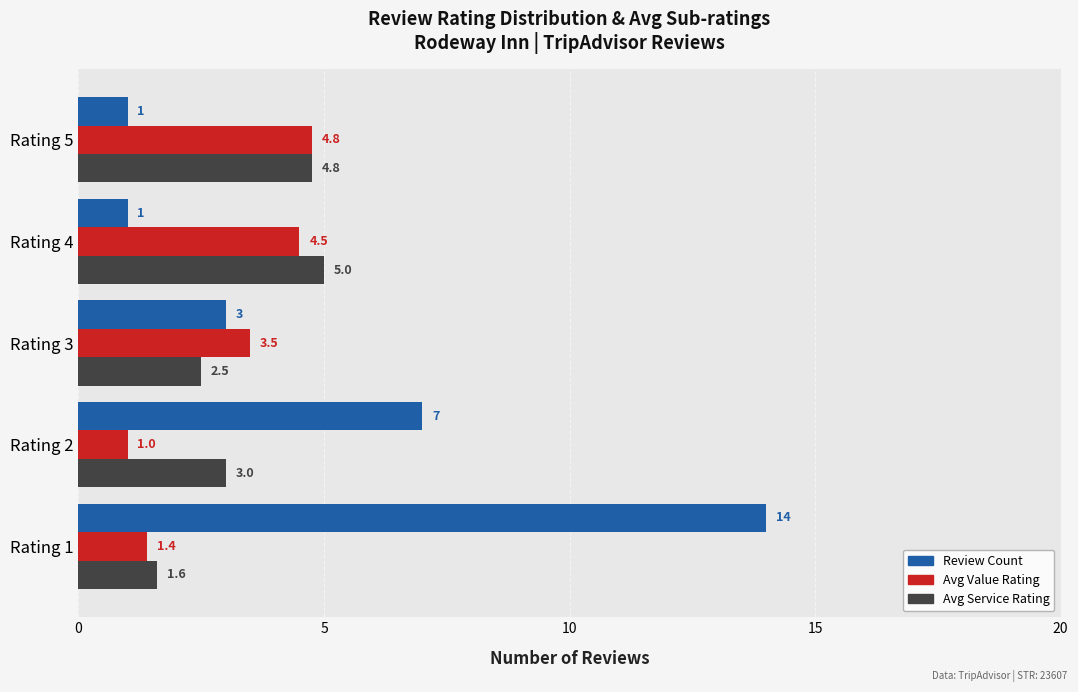

What is the greatest value displayed?

14.0